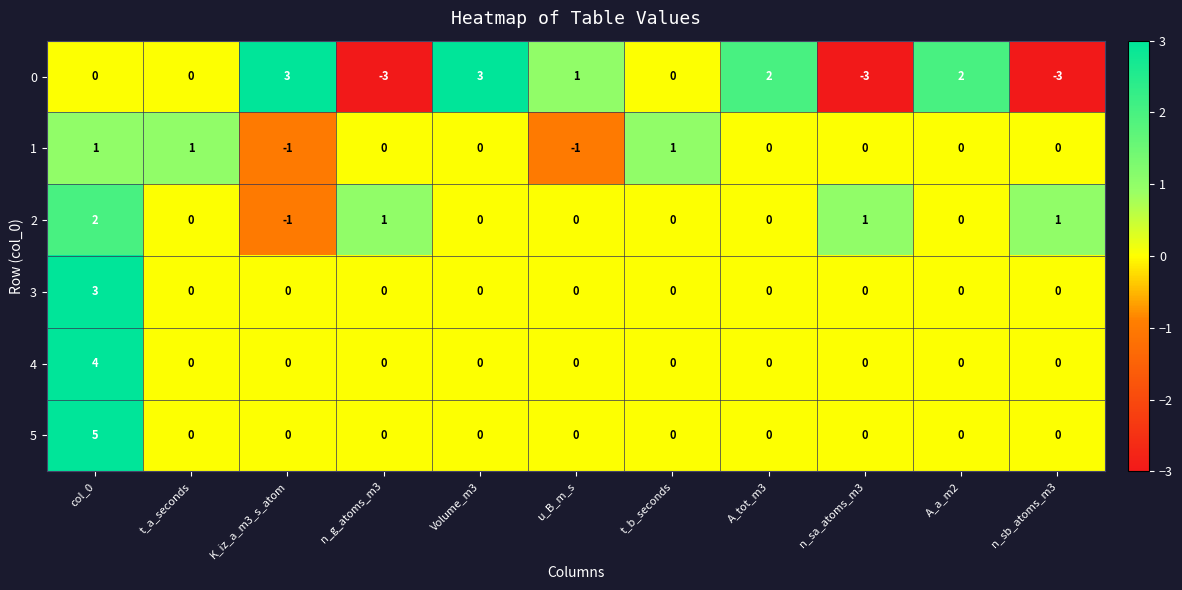

How many values in the 2 series are below 0?

1